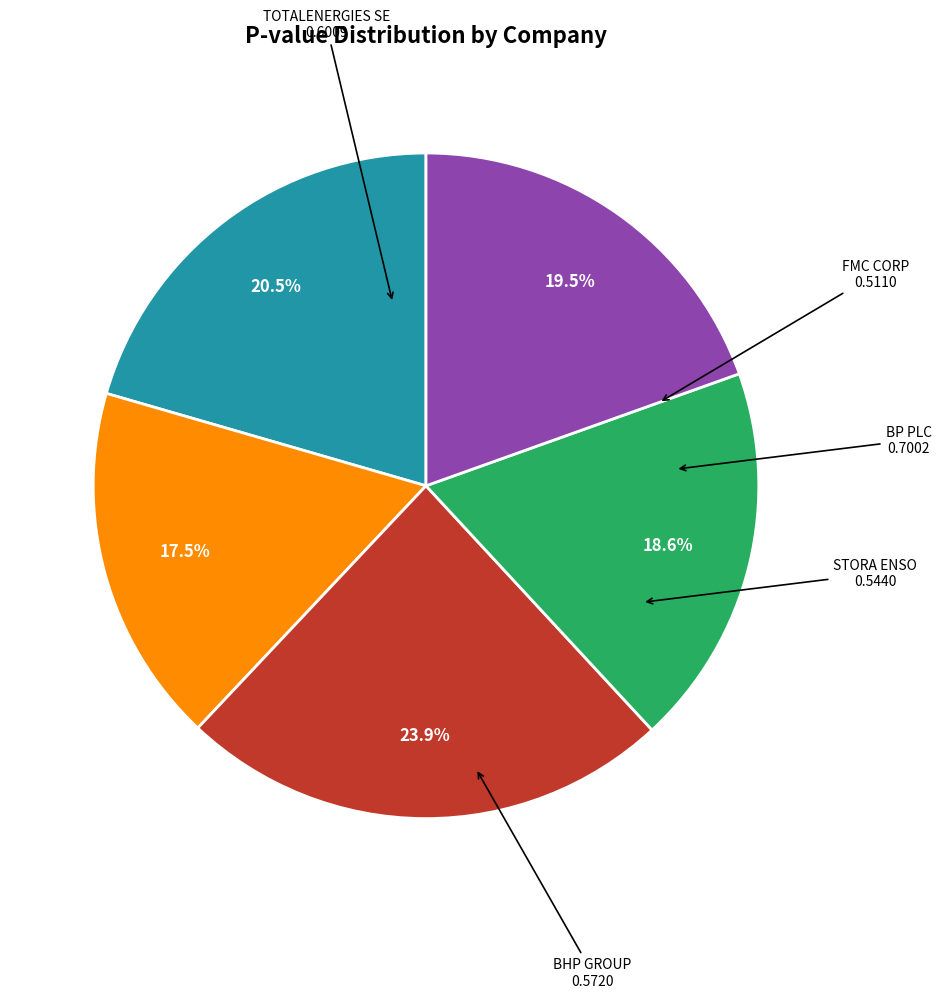

Is there any slice that represents more than half of the pie?

No